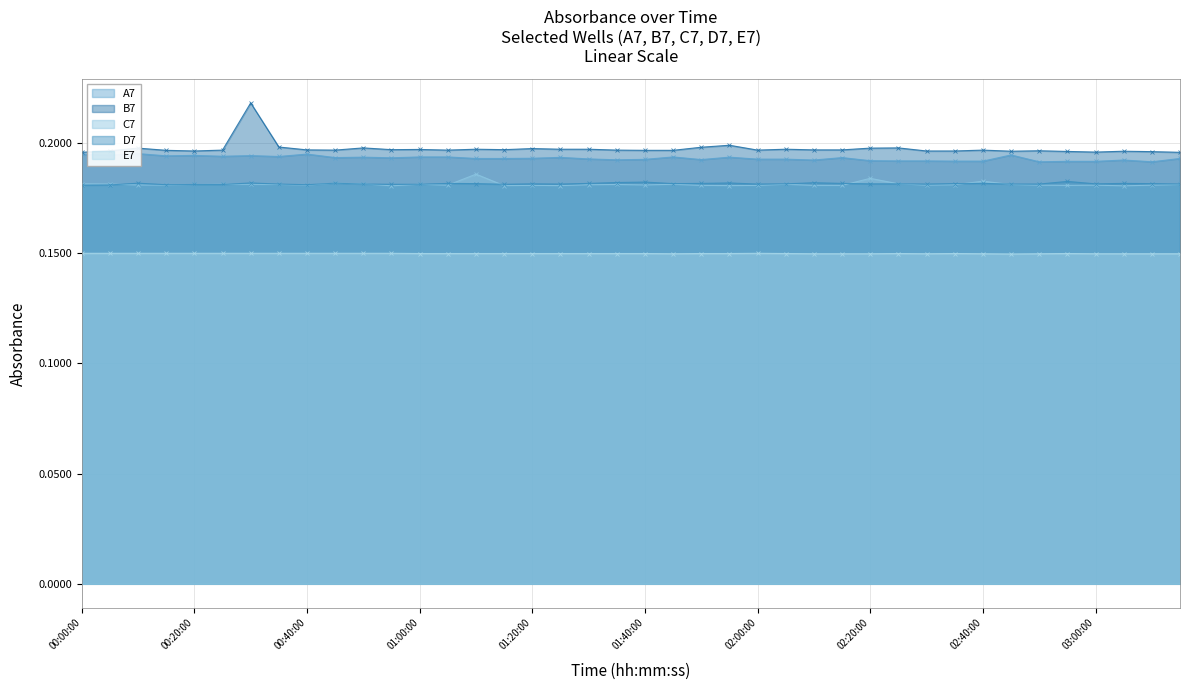

What is the approximate value of C7 line at 02:20:00?

0.2